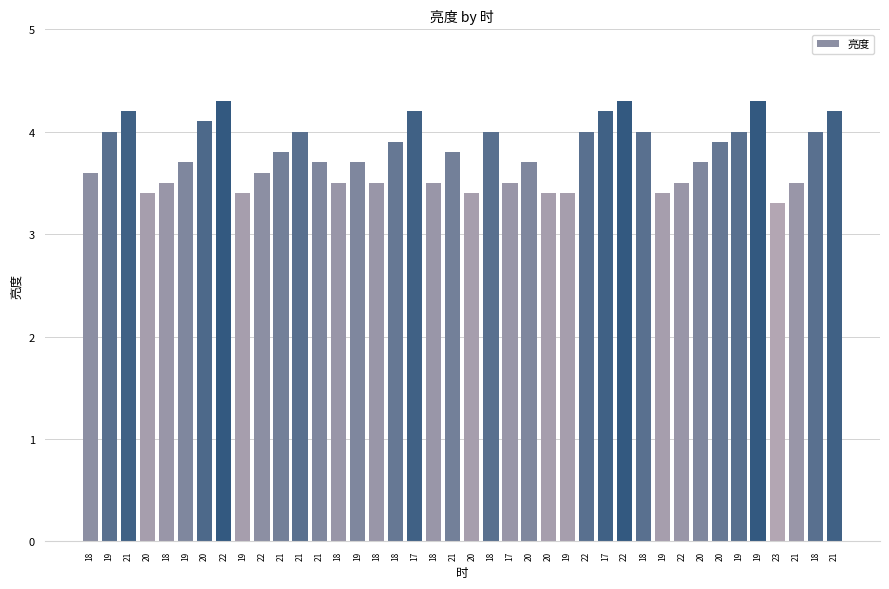

Rank the categories by value from highest to lowest.

22, 22, 19, 21, 17, 17, 21, 20, 19, 21, 18, 22, 18, 19, 18, 18, 20, 21, 21, 19, 21, 19, 20, 20, 18, 22, 18, 18, 18, 18, 17, 22, 21, 20, 19, 20, 20, 19, 19, 23